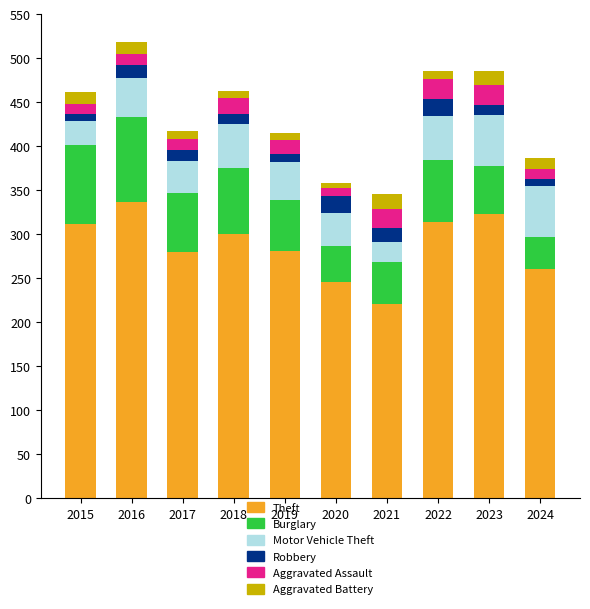

The Theft series shows 337 at 2016. True or false?

True